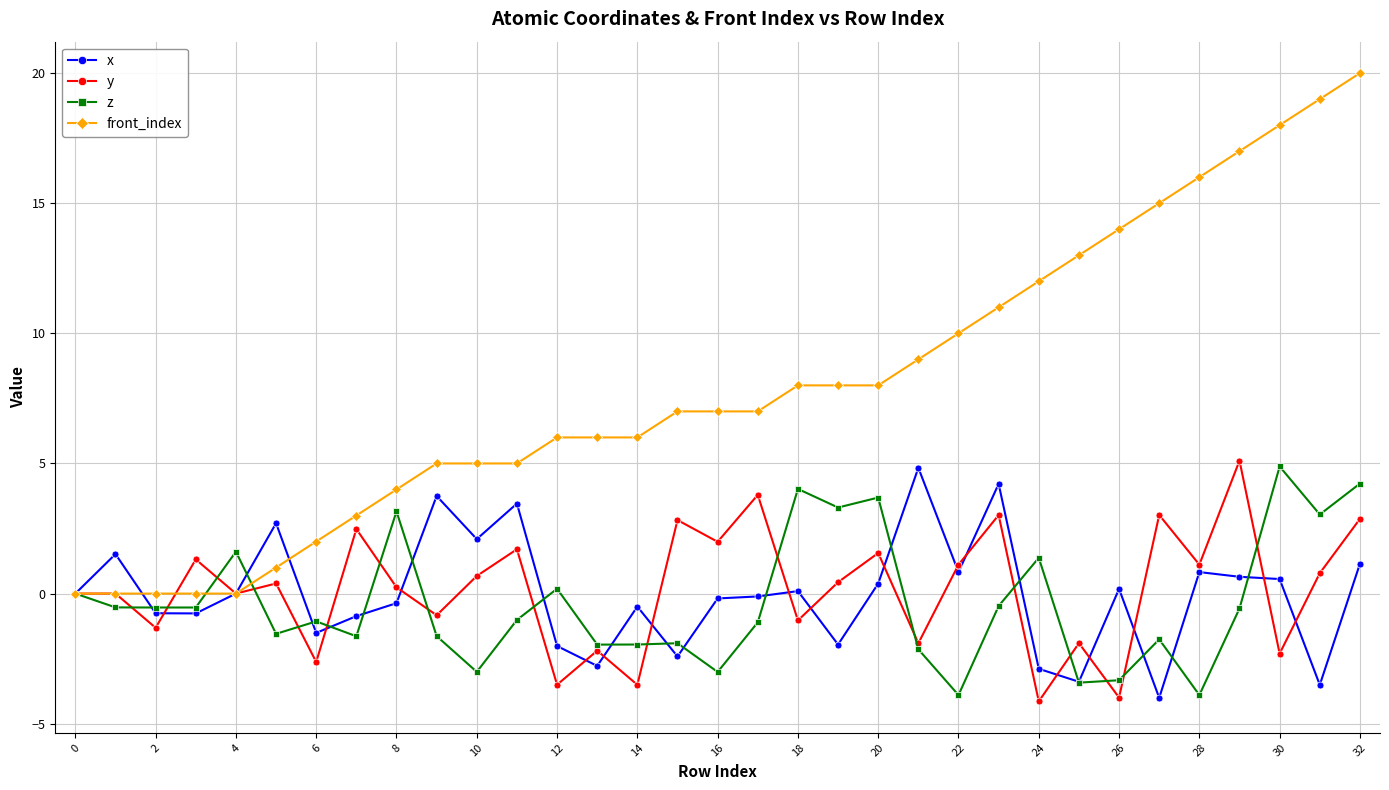

True or false: y has more than 0 interior local peaks.

True